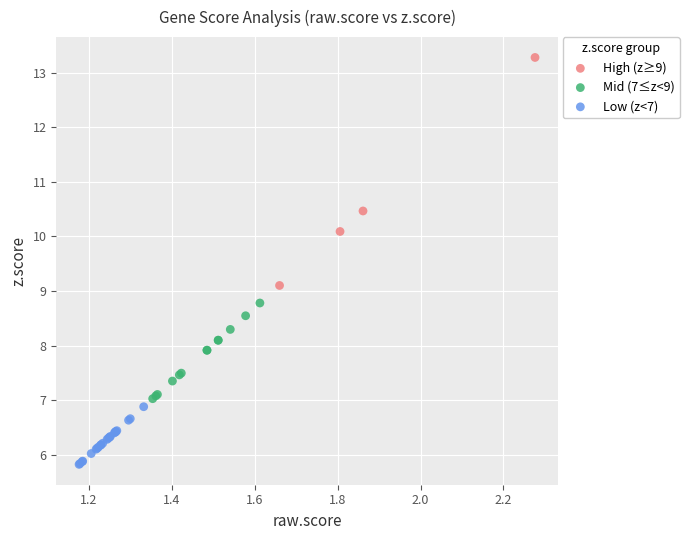

Which series reaches the maximum Y coordinate?

High (z≥9)